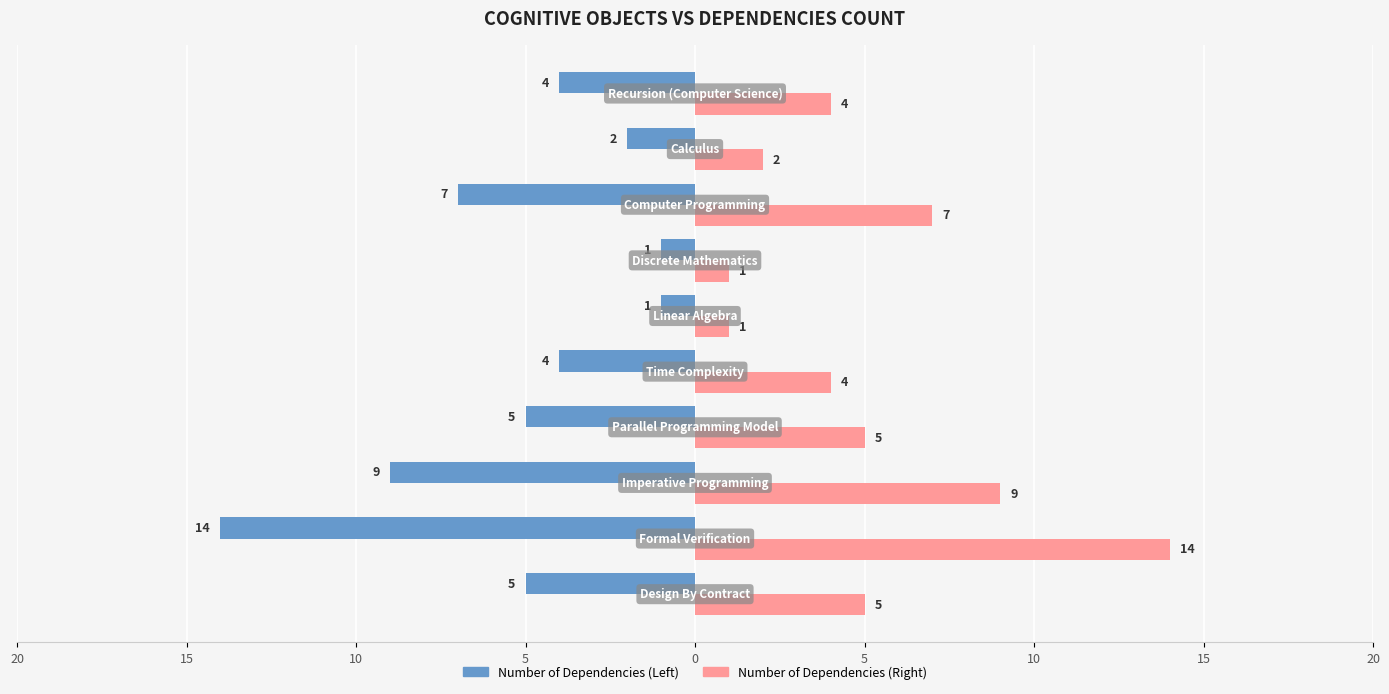

What are all the series names shown in the legend?

Number of Dependencies (Left), Number of Dependencies (Right)